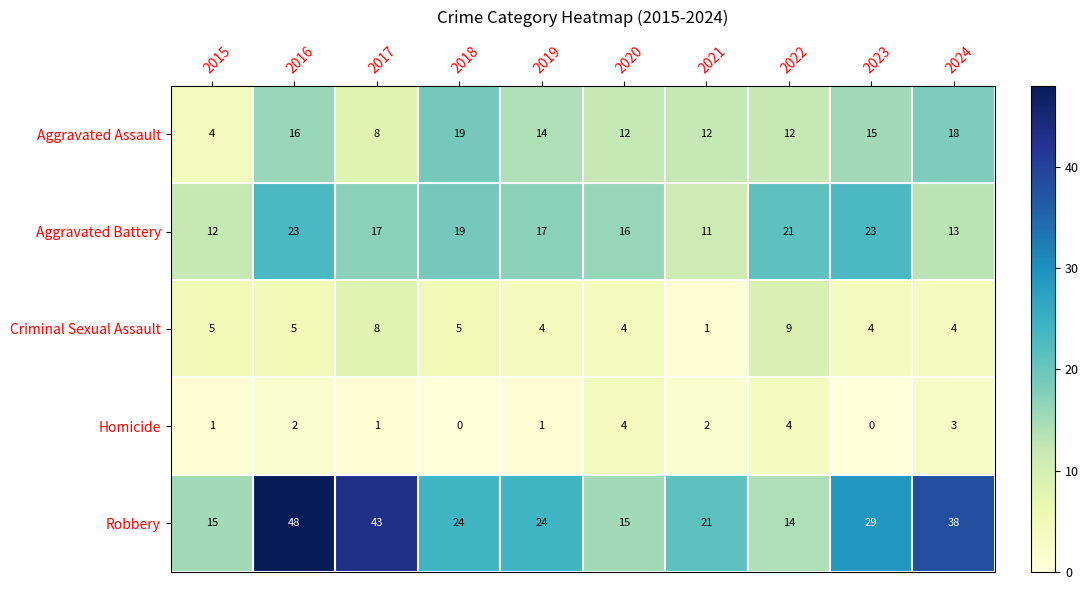

The value of Homicide at 2015 is 1. True or false?

True